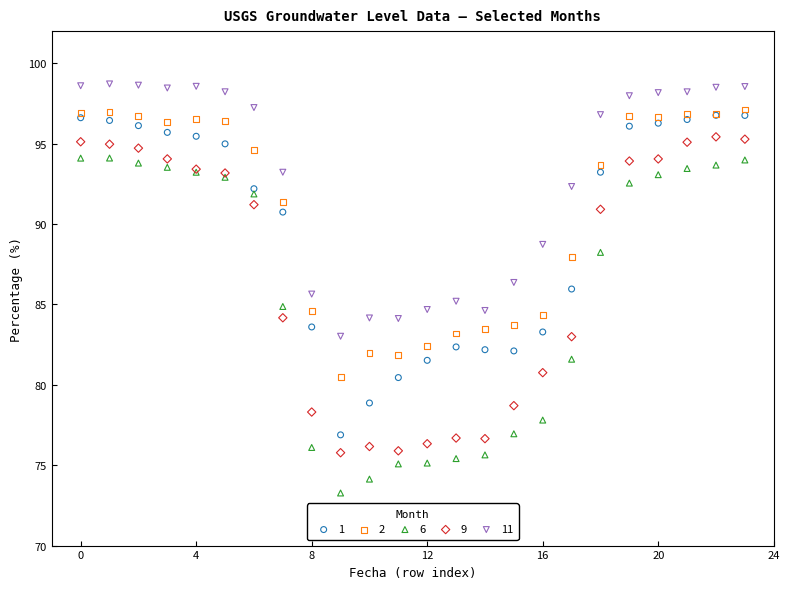

What are all the series names shown in the legend?

1, 2, 6, 9, 11